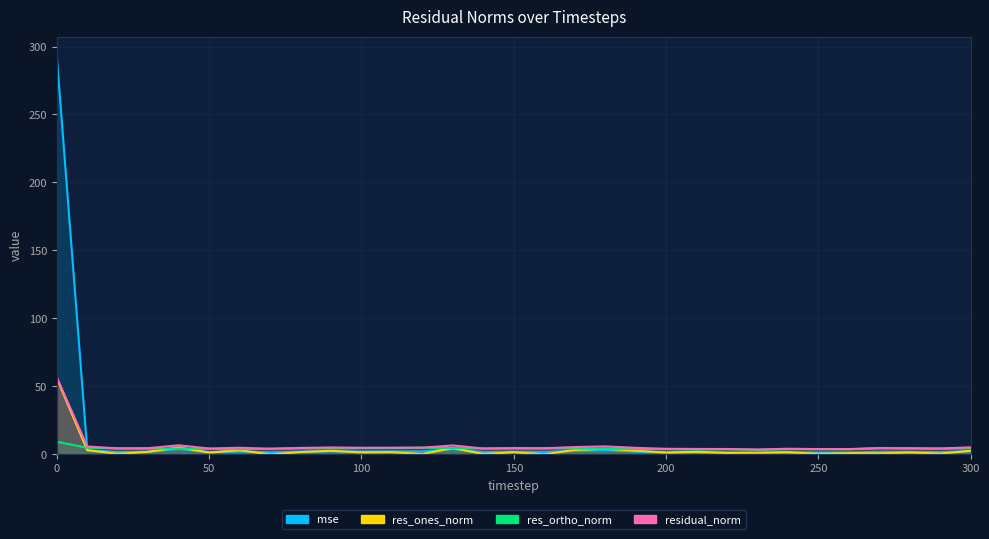

Where do residual_norm and mse first cross each other?

0 and 10